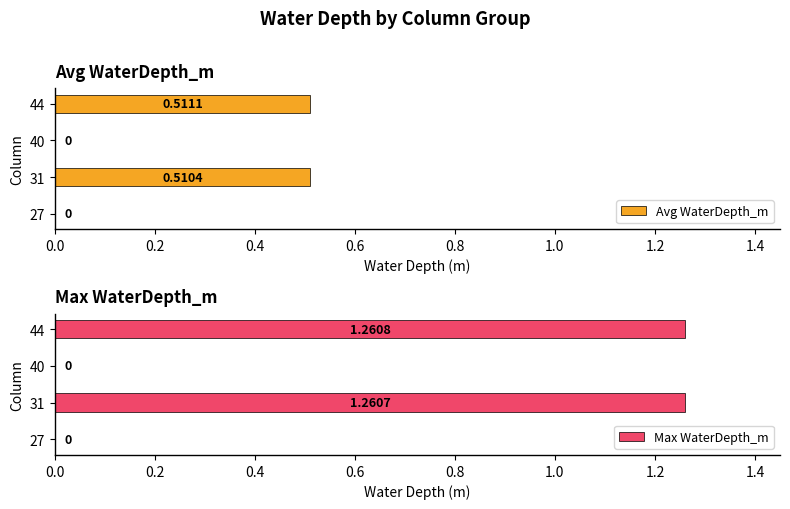

What is the difference between the maximum and minimum values in the Max WaterDepth_m series?

1.3